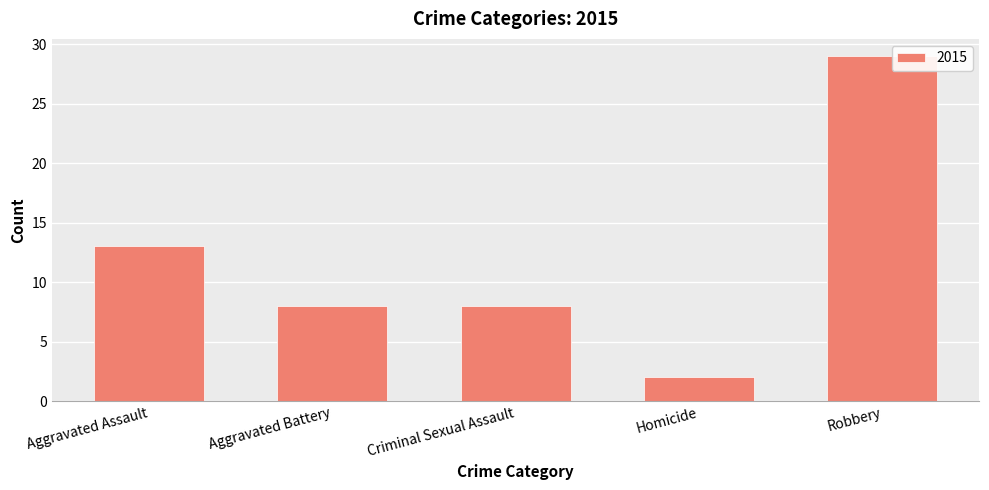

What is the label of the 5th bar from the right?

Aggravated Assault